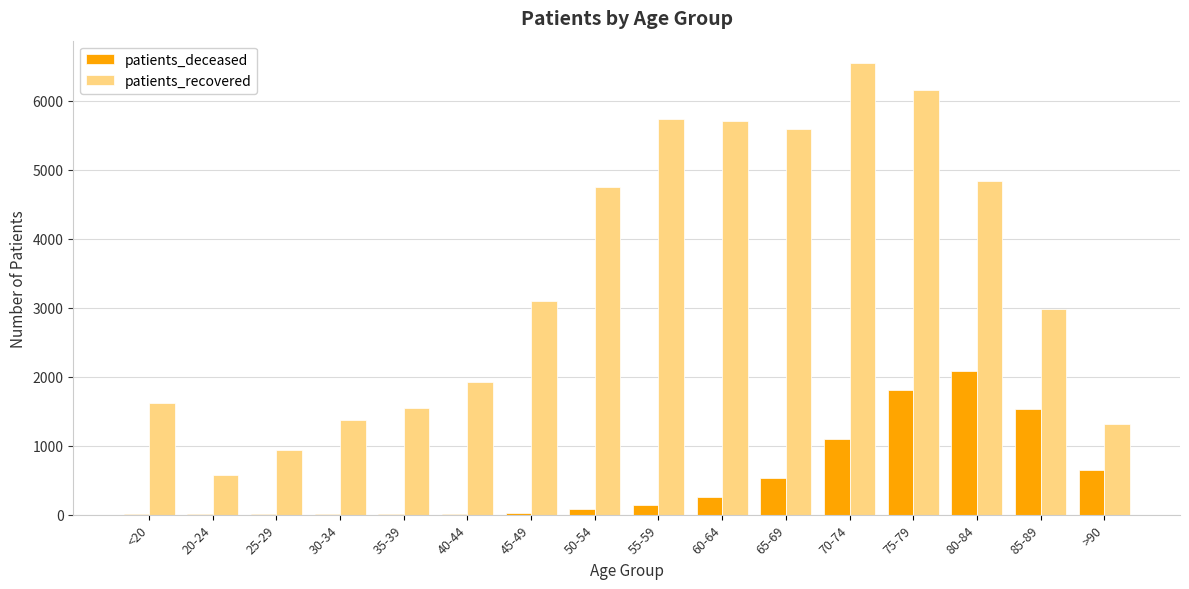

Does the chart contain stacked bars?

No